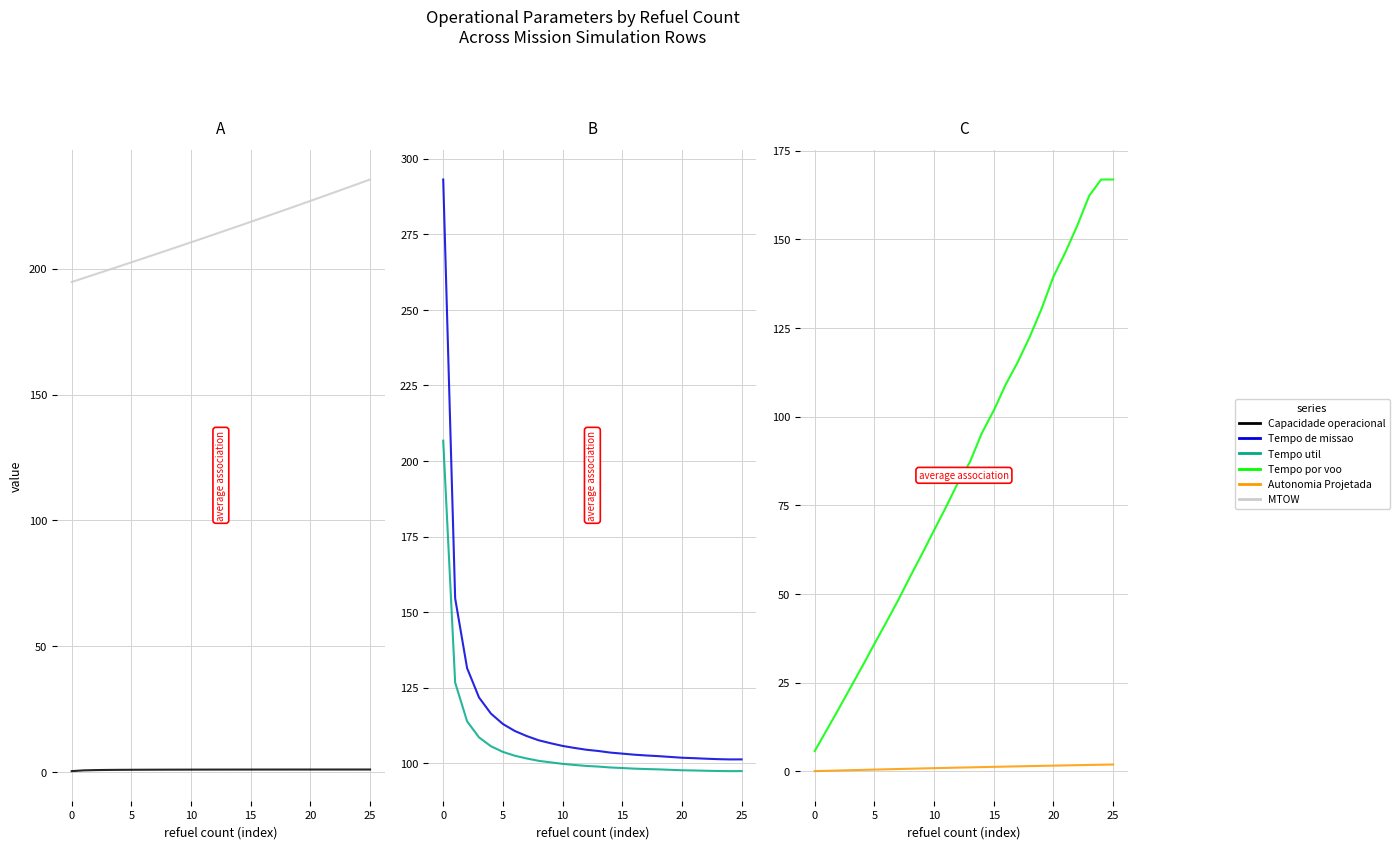

True or false: Tempo util [h] and Tempo de missao [h] cross at least once.

False